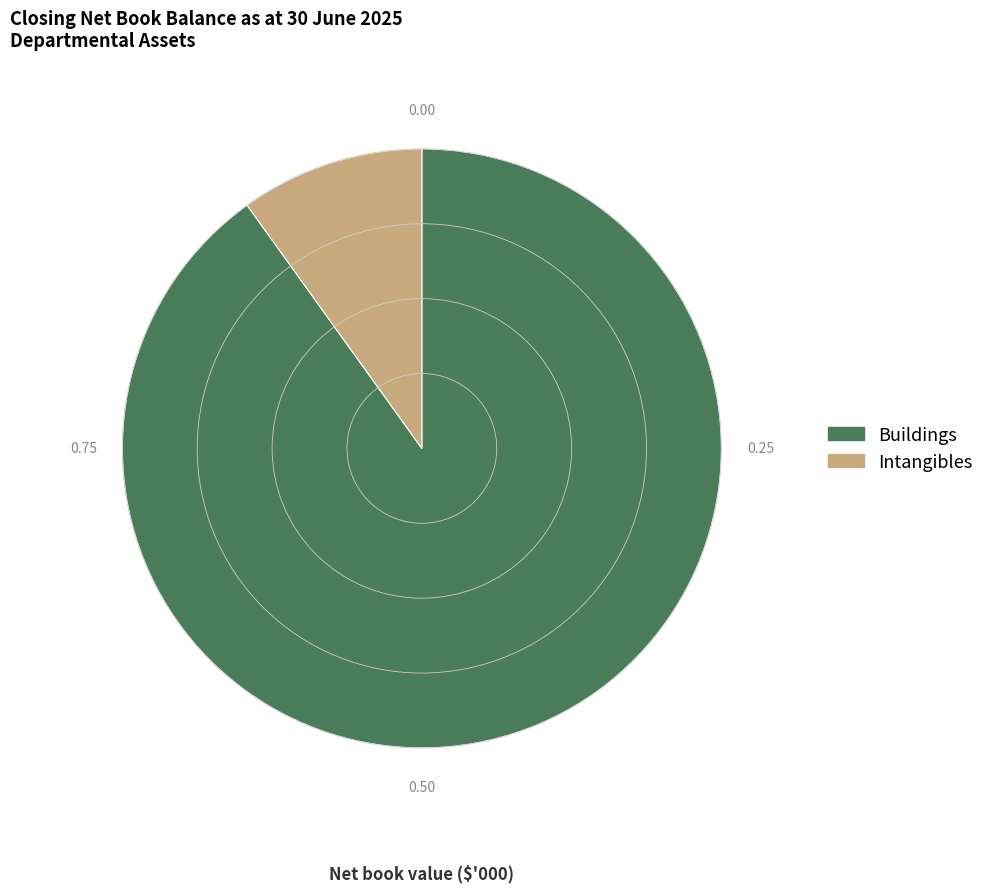

Does any single category account for the majority?

Yes